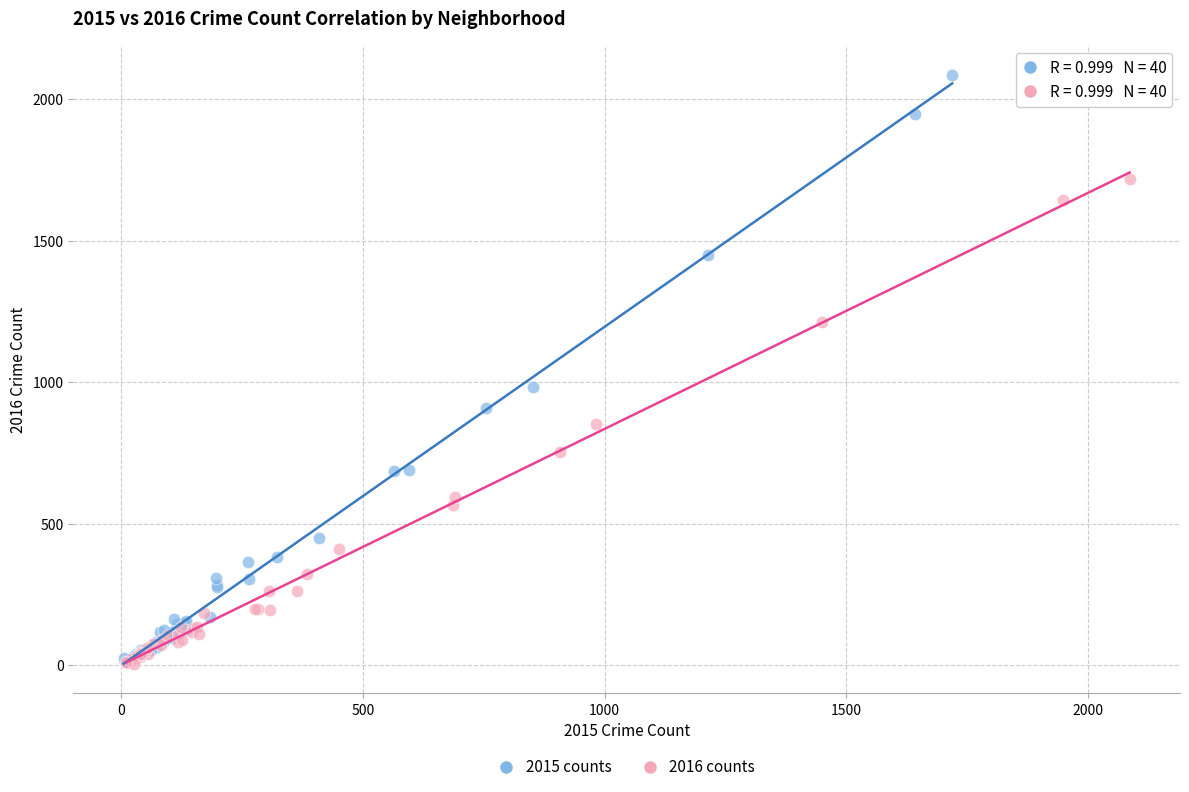

Which series contains the highest Y value?

2015 counts